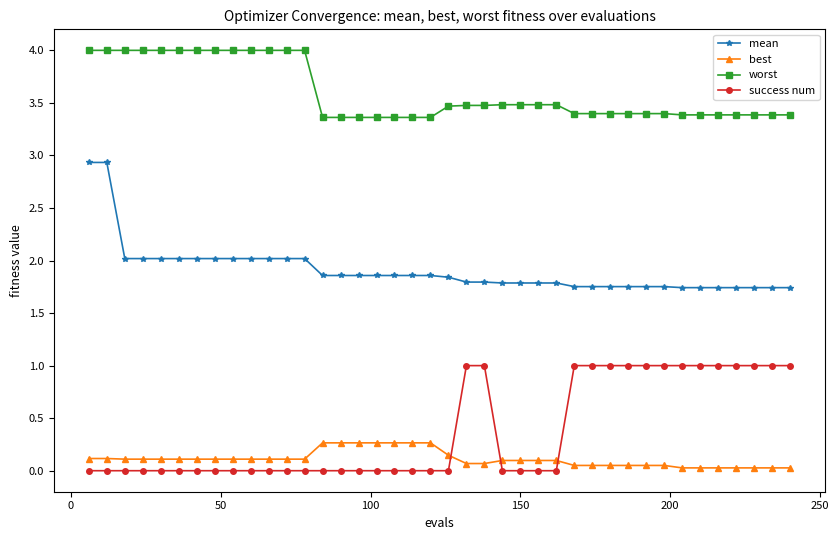

What is the sum of all mean values?

76.4